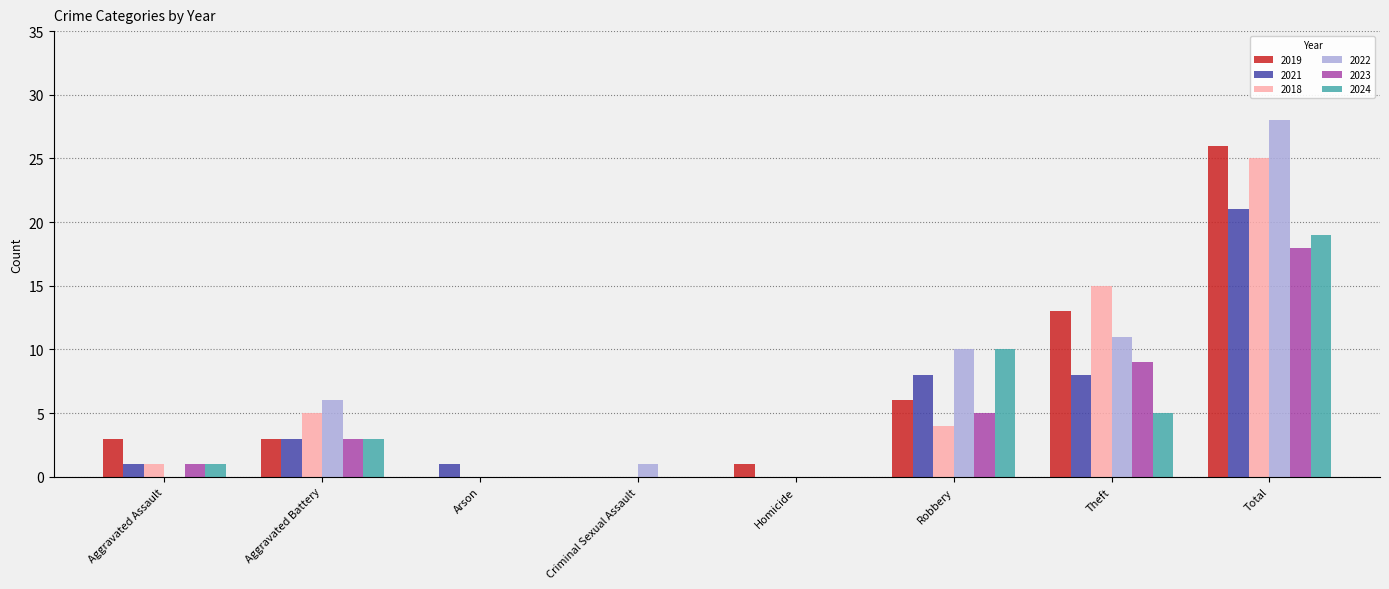

Which series has the largest total across all categories?

2022